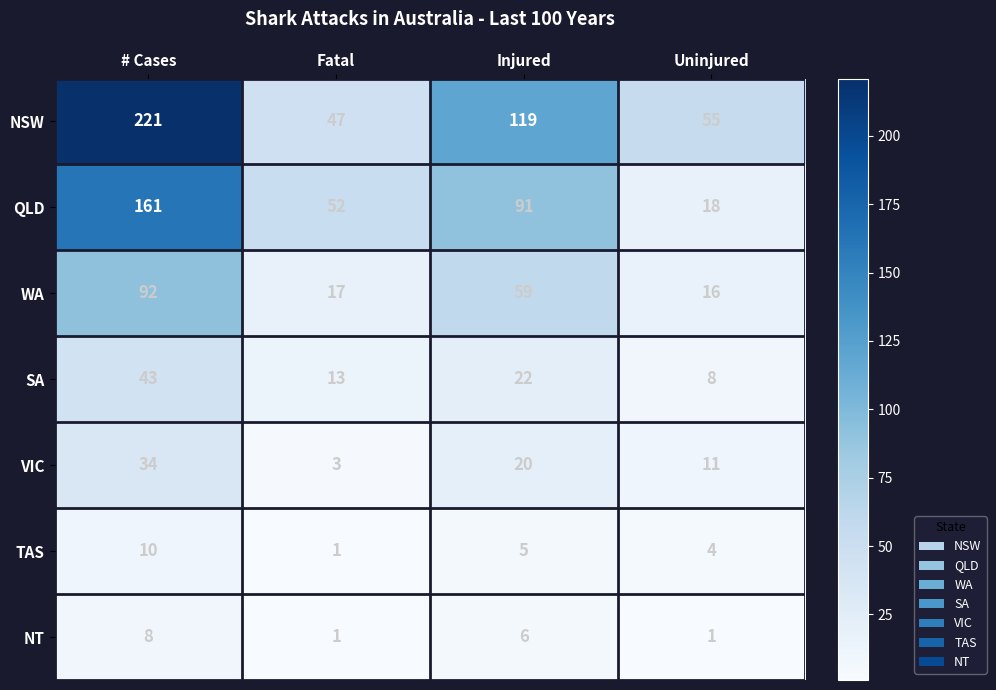

What value does the SA series have at Fatal, to the nearest 10?

10